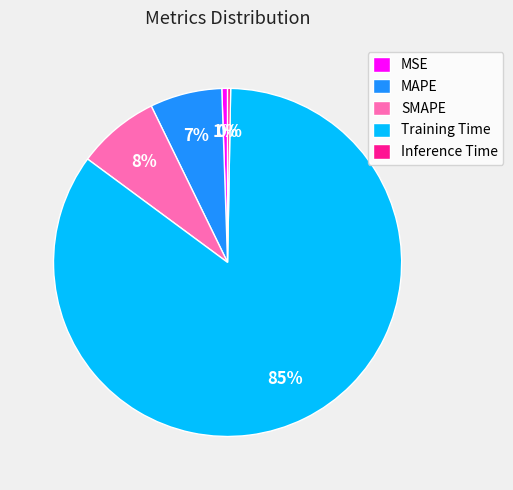

How many segments does this pie chart have?

5